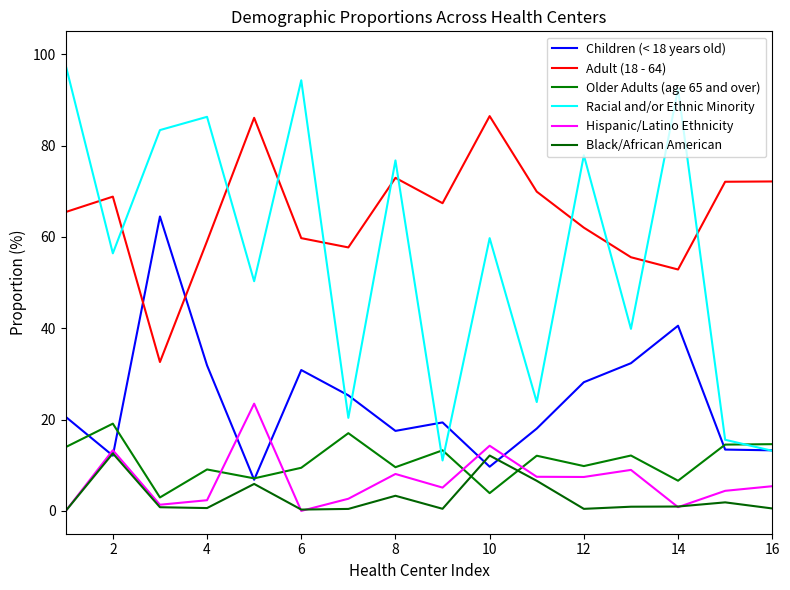

True or false: Children (< 18 years old) and Older Adults (age 65 and over) cross at least once.

True